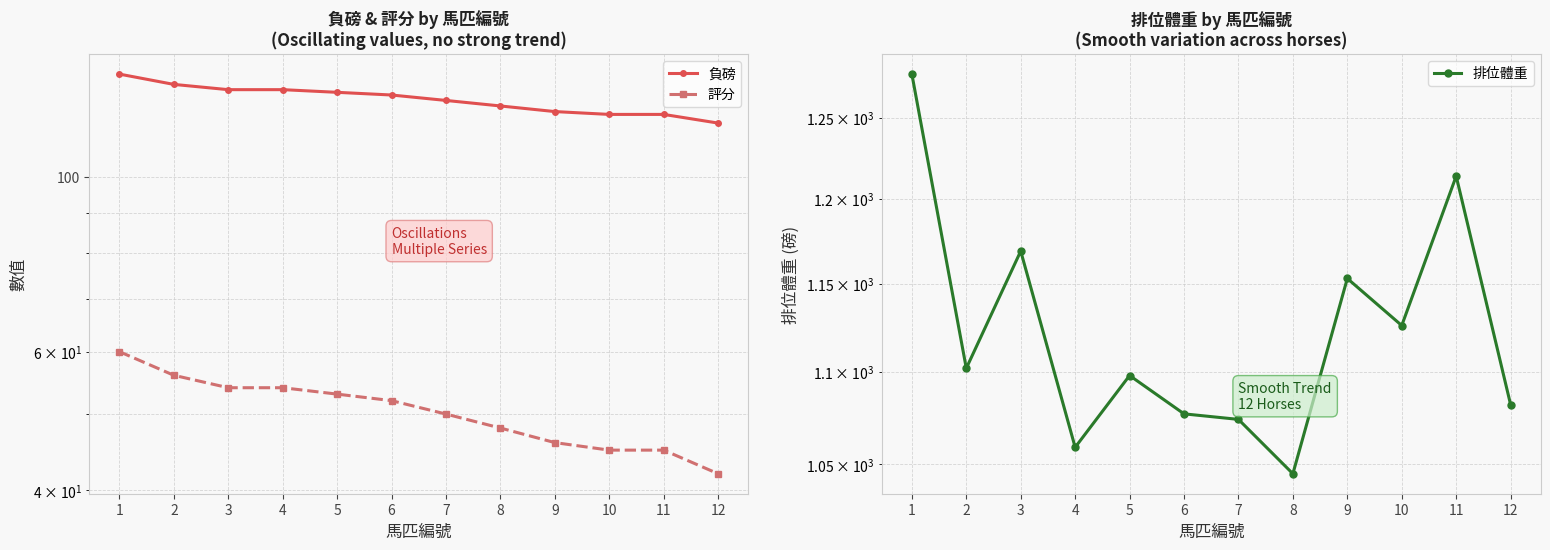

Reading left to right, list all the values displayed in this chart.

負磅: 1=135	2=131	3=129	4=129	5=128	6=127	7=125	8=123	9=121	10=120	11=120	12=117
評分: 1=60	2=56	3=54	4=54	5=53	6=52	7=50	8=48	9=46	10=45	11=45	12=42
排位體重: 1=1278	2=1102	3=1169	4=1059	5=1098	6=1077	7=1074	8=1045	9=1153	10=1126	11=1214	12=1082